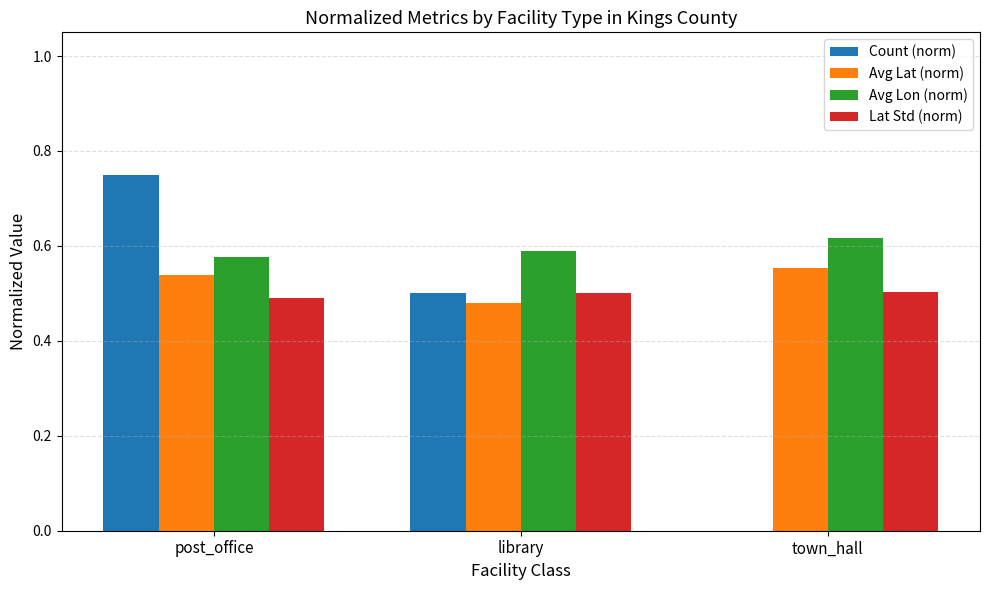

Is it true that Lat Std (norm) equals 0.5 at library?

True